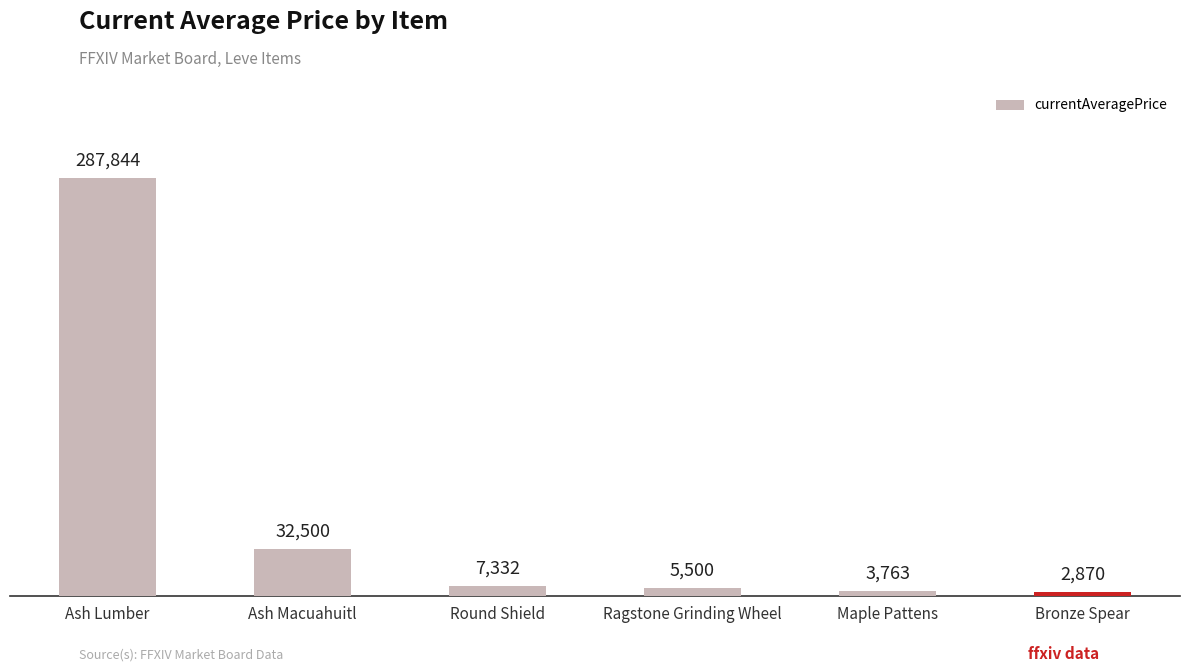

Which has a higher value, Round Shield or Ash Macuahuitl?

Ash Macuahuitl